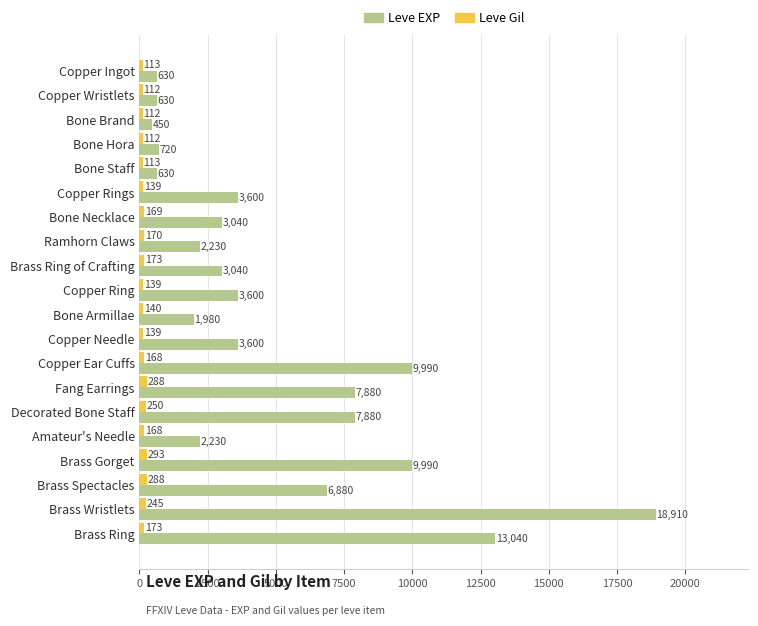

List the series in order of their peak value, highest first.

Leve EXP, Leve Gil